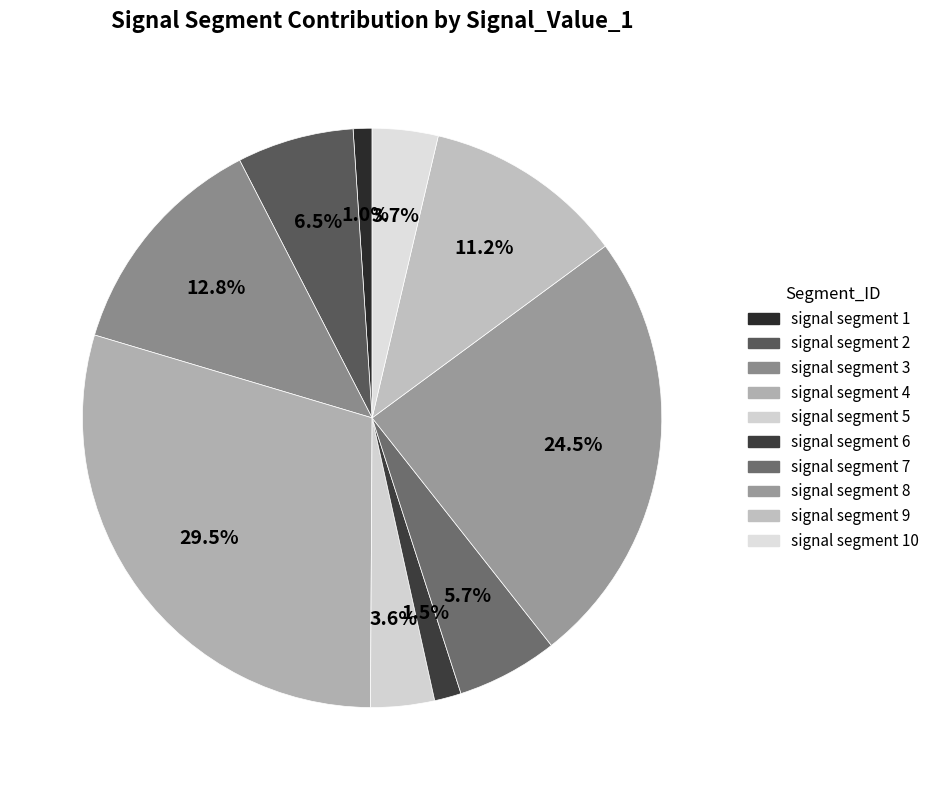

How many segments does this pie chart have?

10